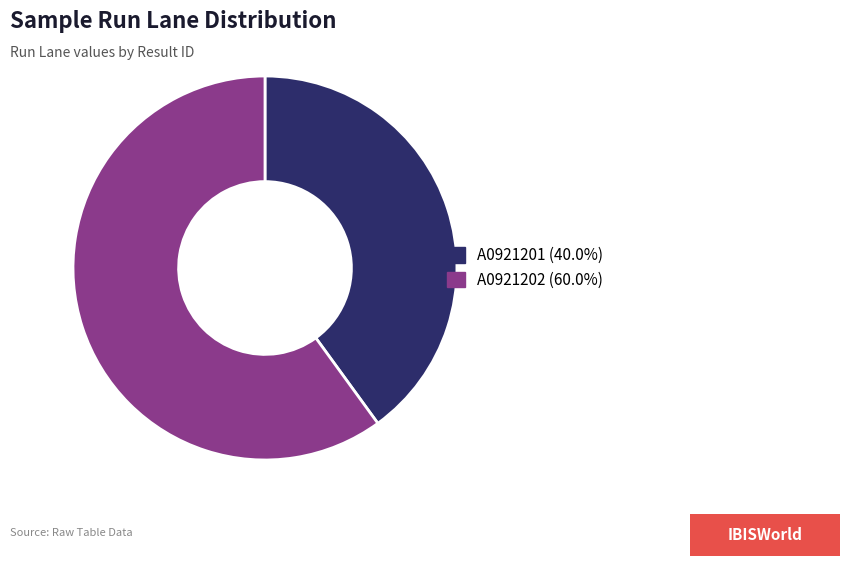

Approximately how many times larger is the value at A0921202 compared to A0921201?

1.5